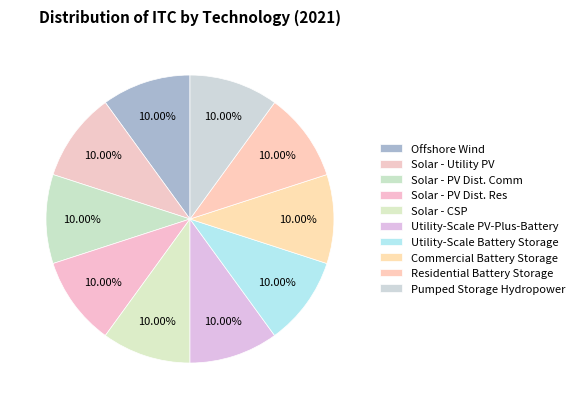

How many segments does this pie chart have?

10